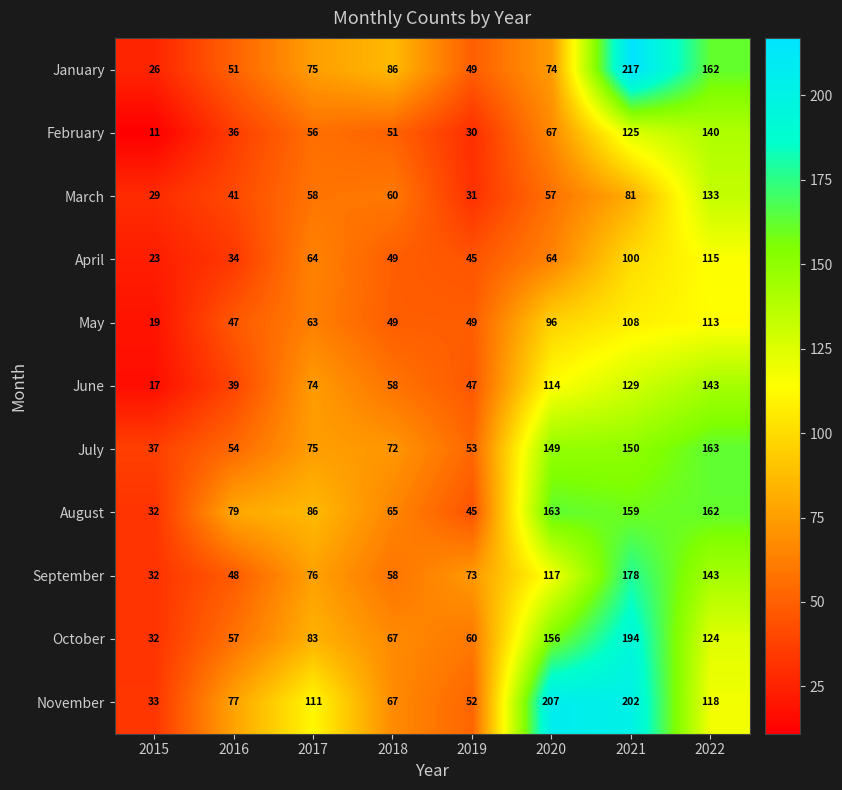

Rank the categories by January value from highest to lowest.

2021, 2022, 2018, 2017, 2020, 2016, 2019, 2015